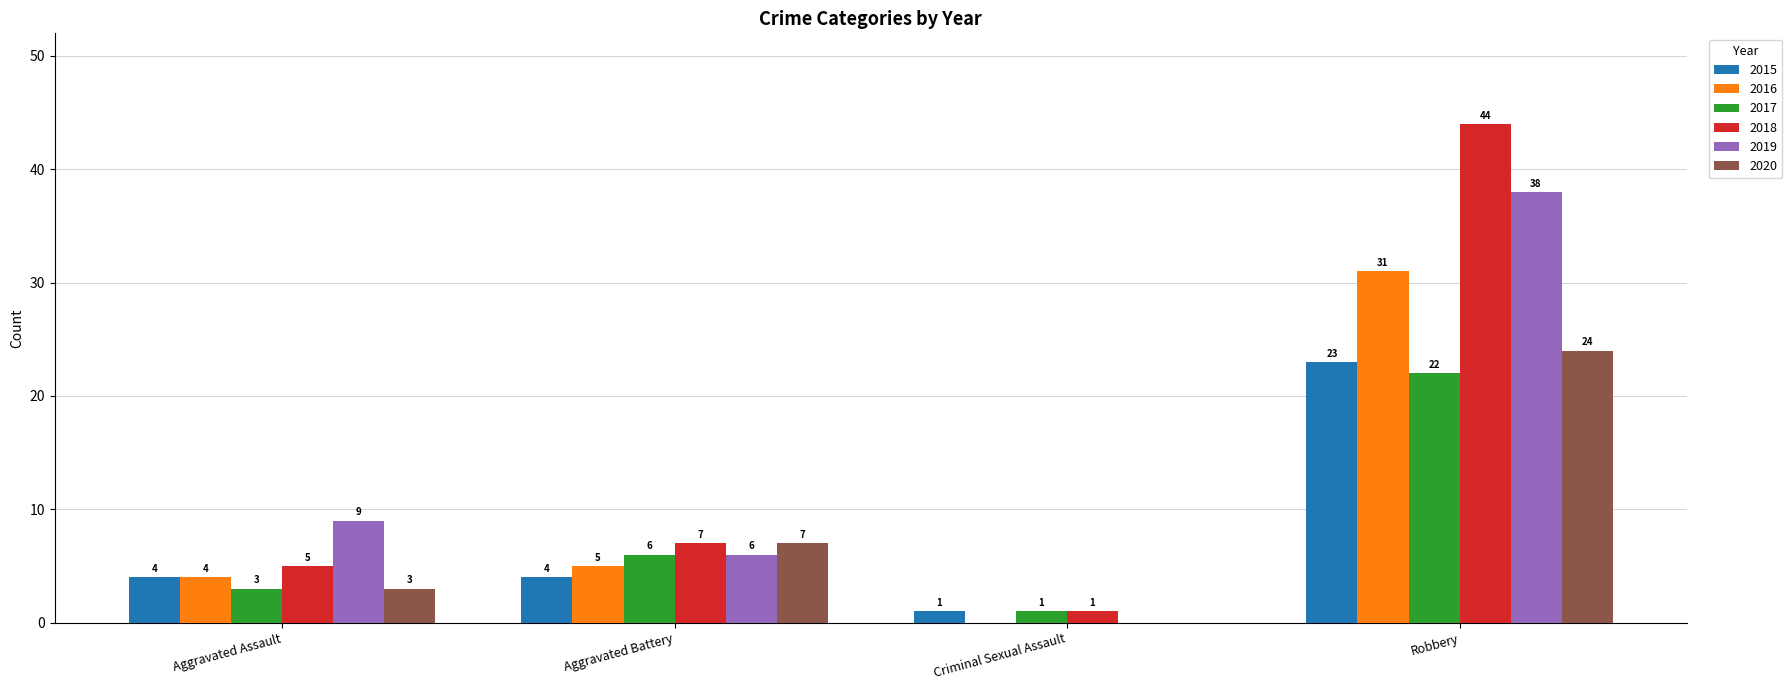

What is the sum of all 2016 values?

40